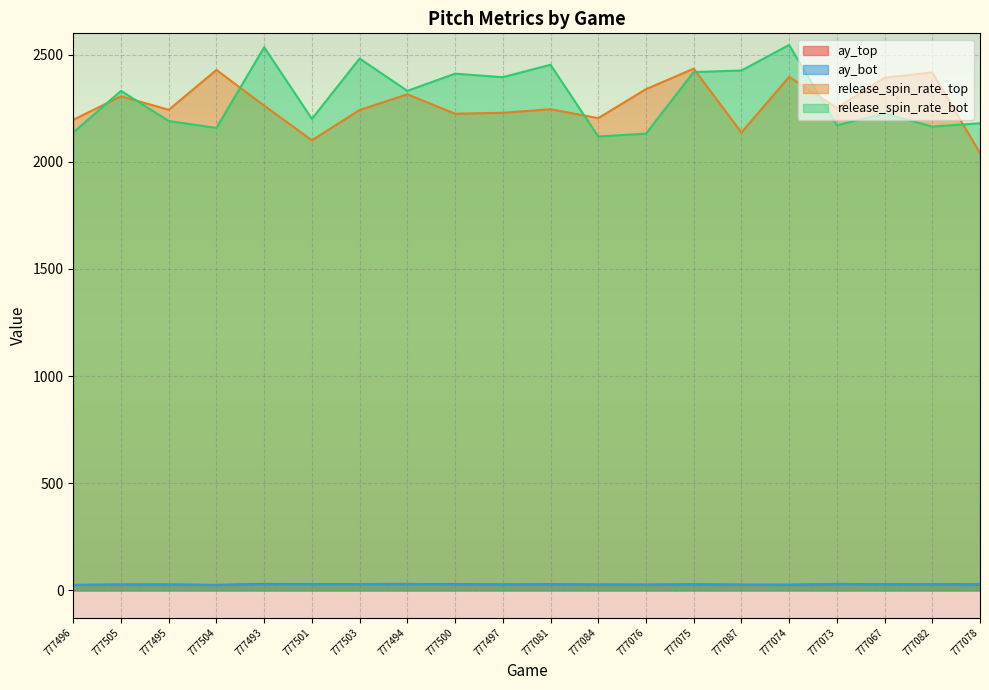

What position from the right is 777076?

8